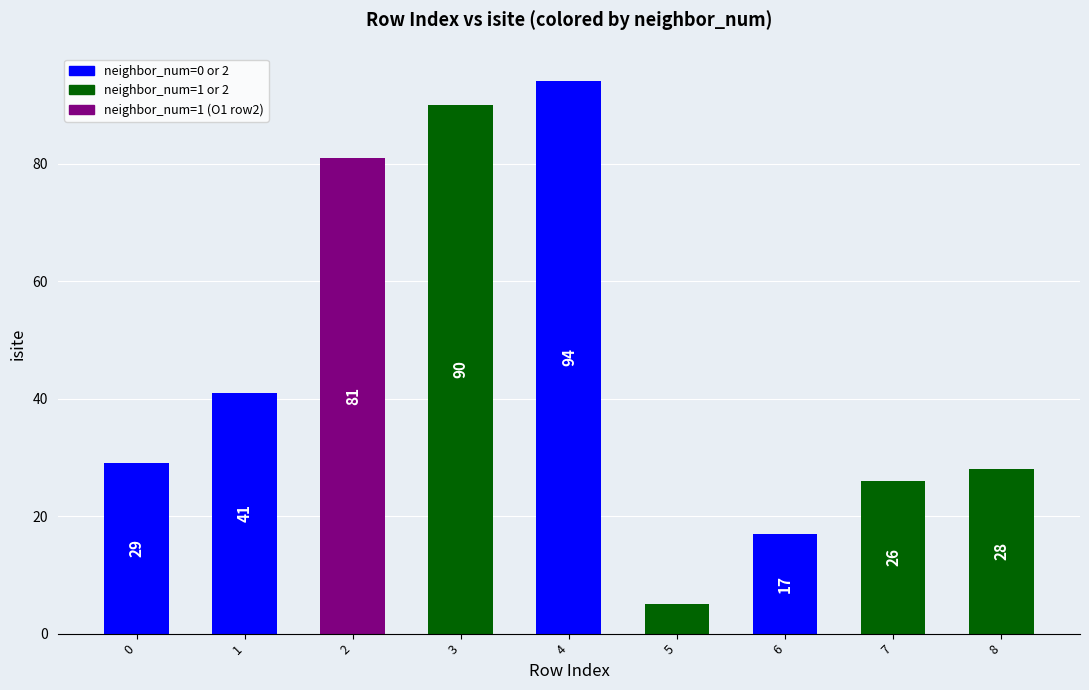

Which label corresponds to the largest value in the chart?

4